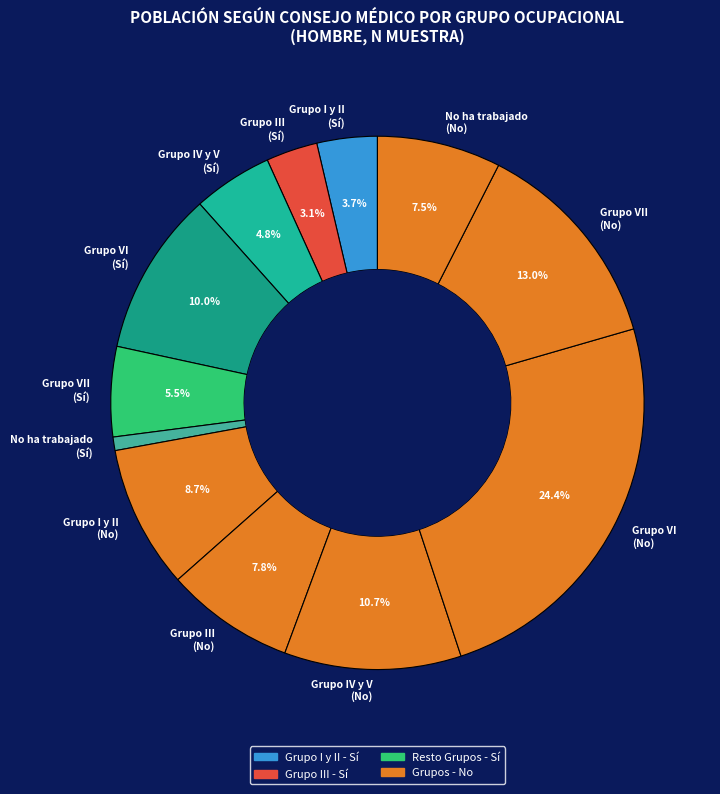

Between Grupo III (Sí) and Grupo IV y V (No), which is larger?

Grupo IV y V (No)